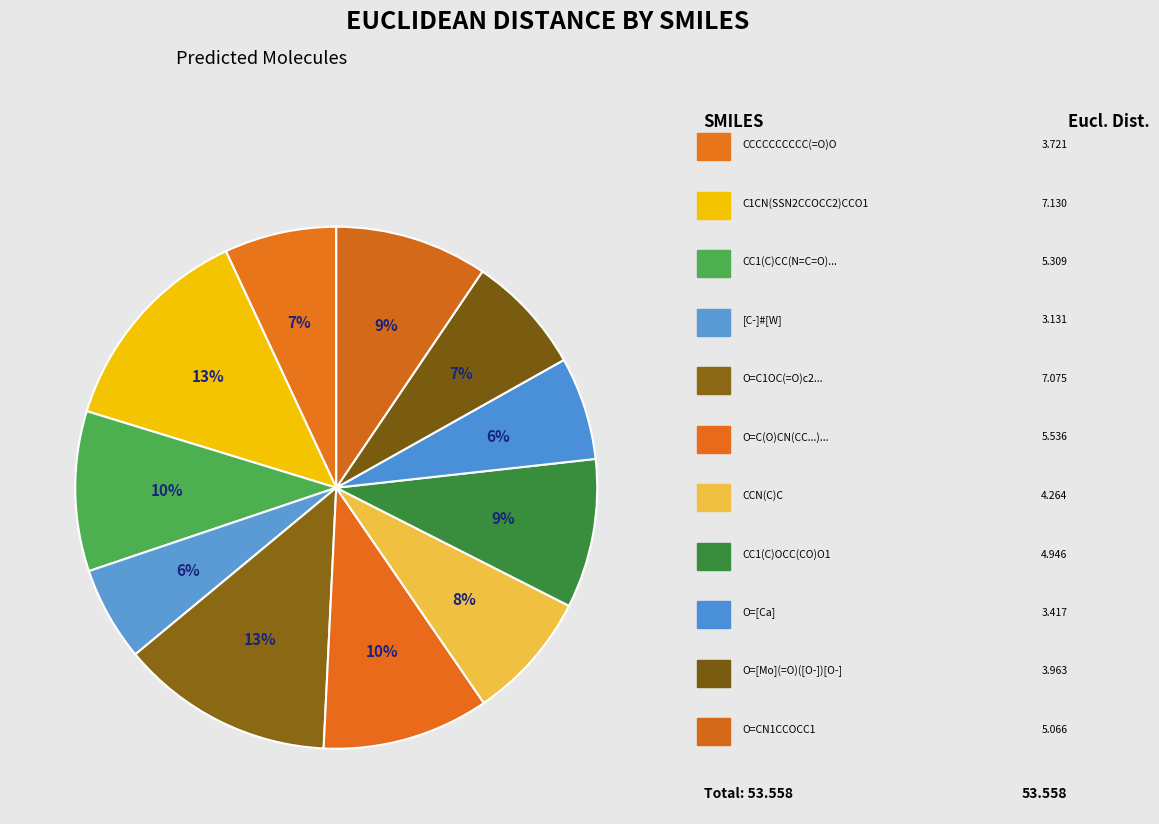

How many slices are in this pie chart?

11